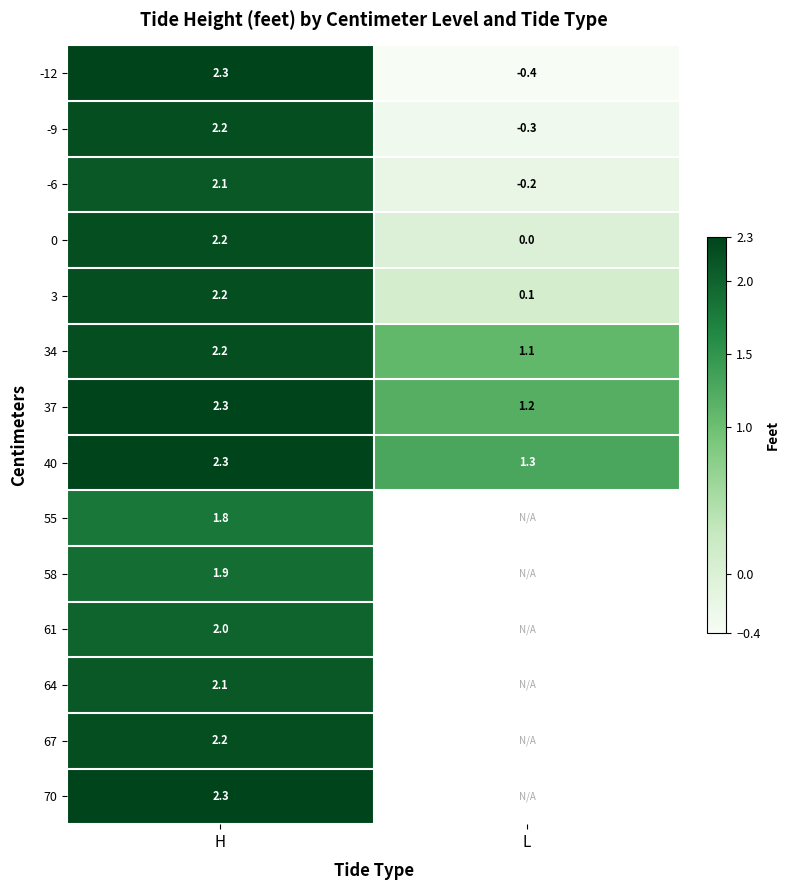

What is the minimum value shown in the chart?

-0.4